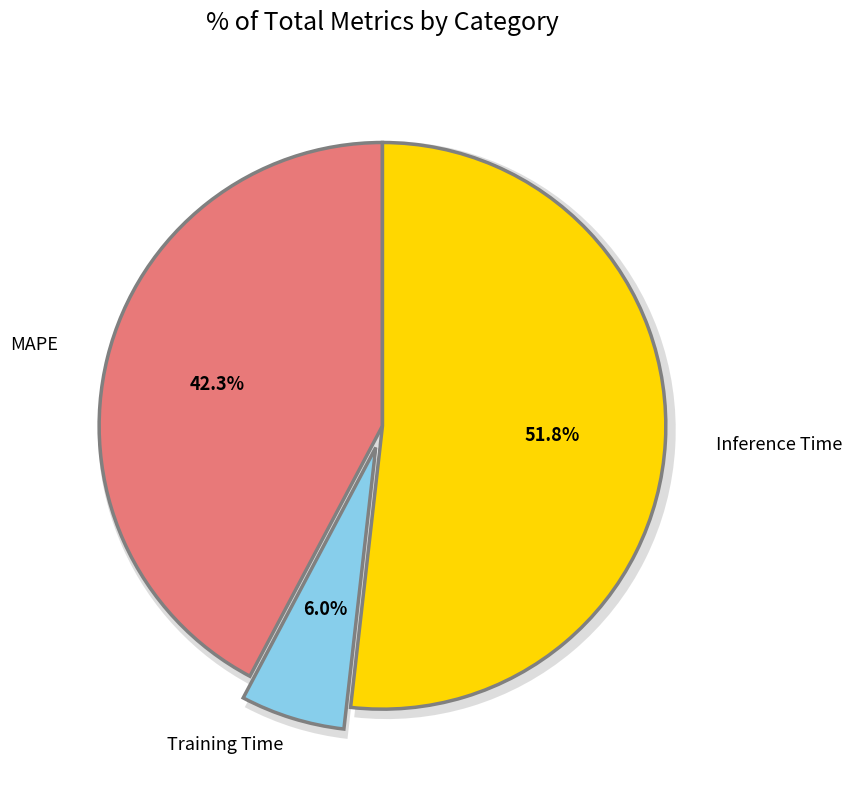

To the nearest percent, what percentage of the pie is MAPE?

42%